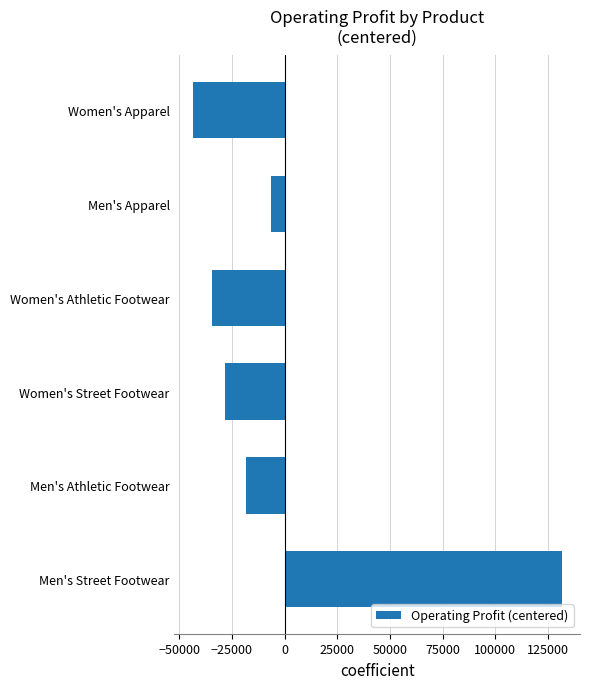

List the labels in order of value, smallest first.

Women's Apparel, Women's Athletic Footwear, Women's Street Footwear, Men's Athletic Footwear, Men's Apparel, Men's Street Footwear